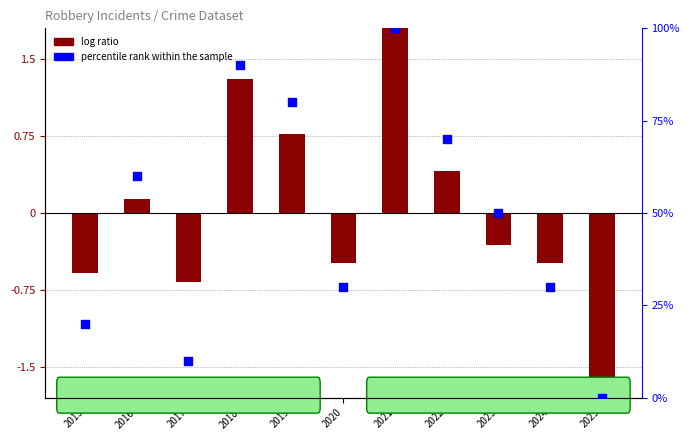

Which series has the largest total across all categories?

percentile rank within the sample